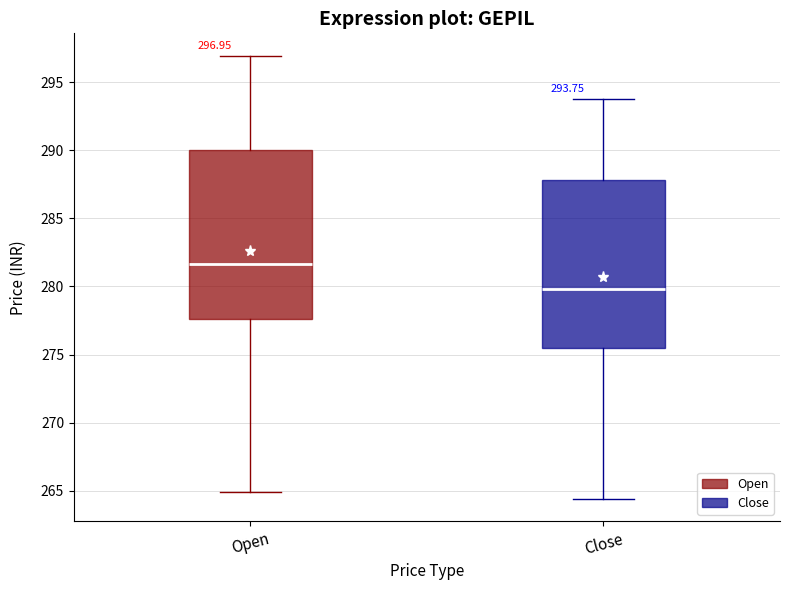

Which box has the lowest median line?

Close